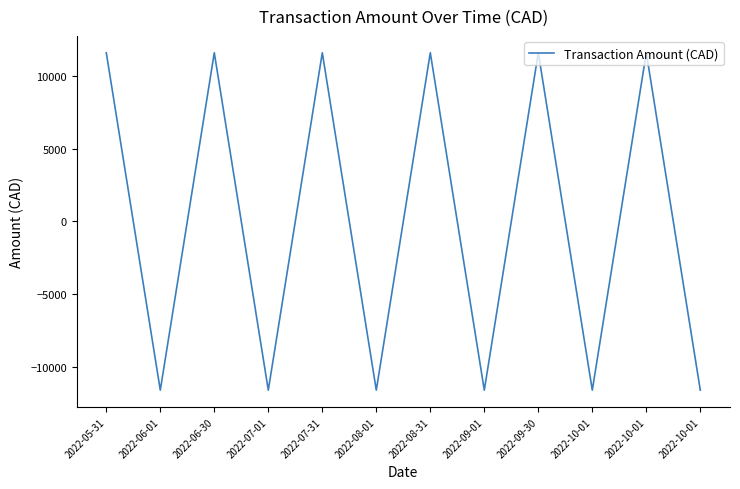

The chart shows a value of -17096.6 at 2022-06-01. True or false?

False